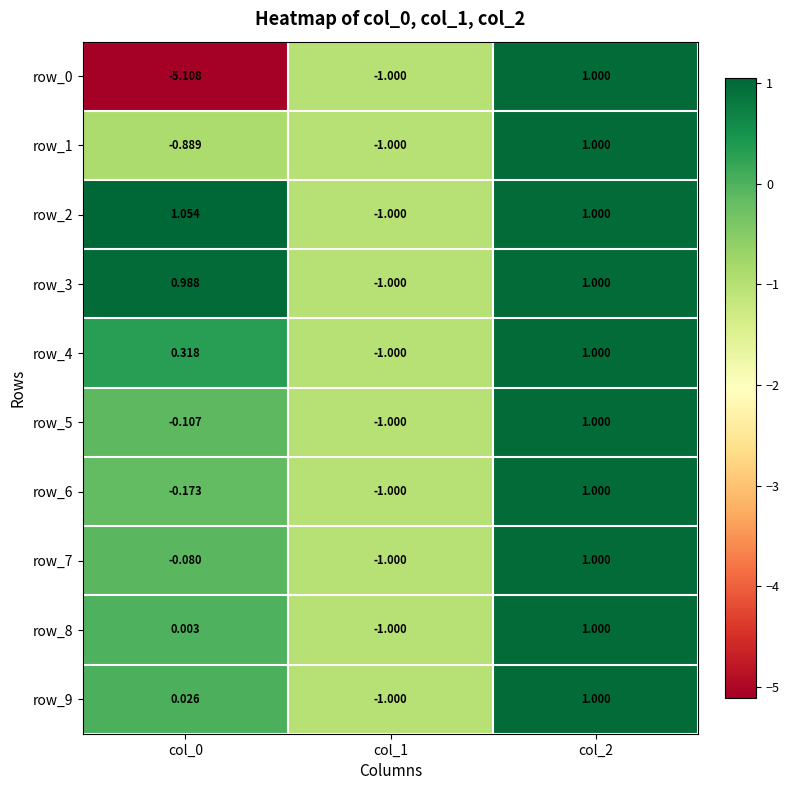

Where is row_2 nearest to the value 0?

col_1